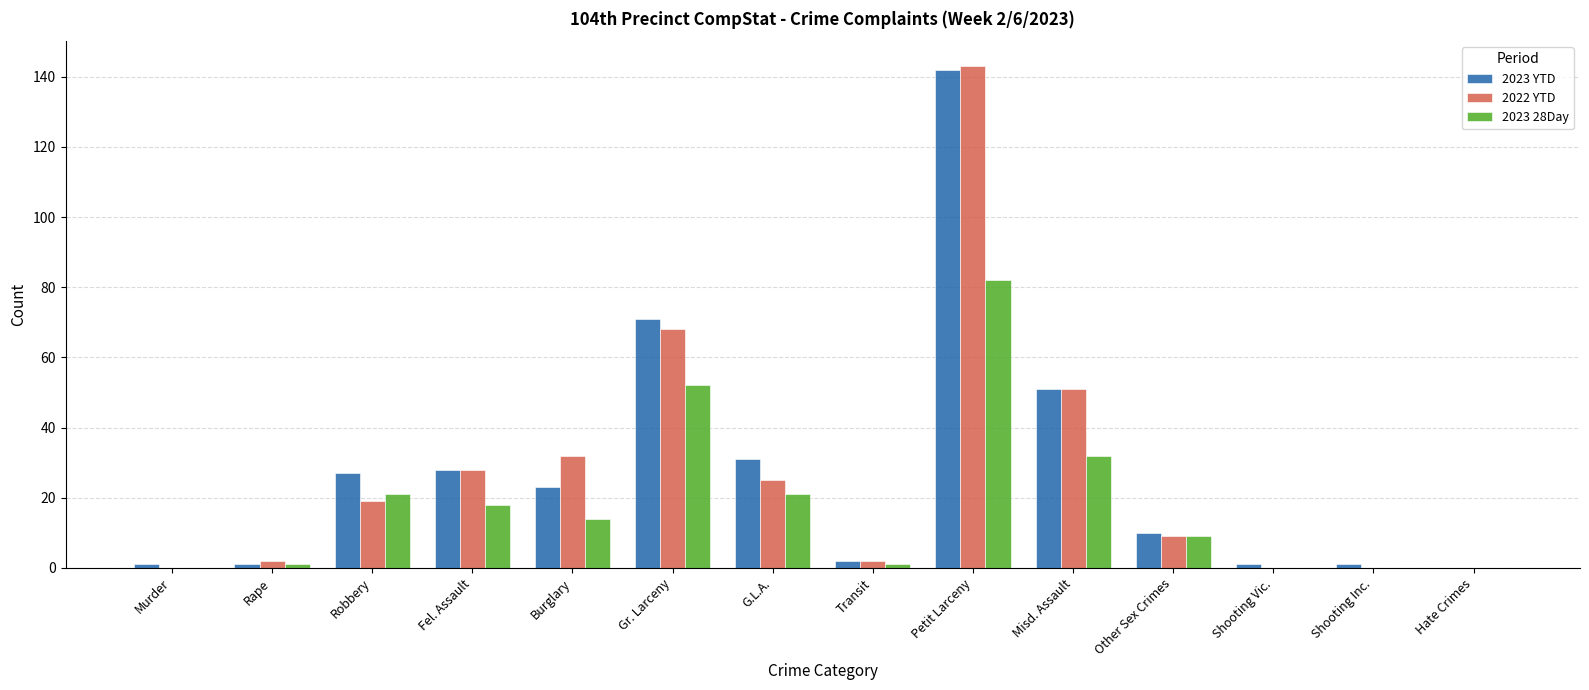

Is the value of 2022 YTD at Murder greater than the value of 2023 YTD at Robbery?

No